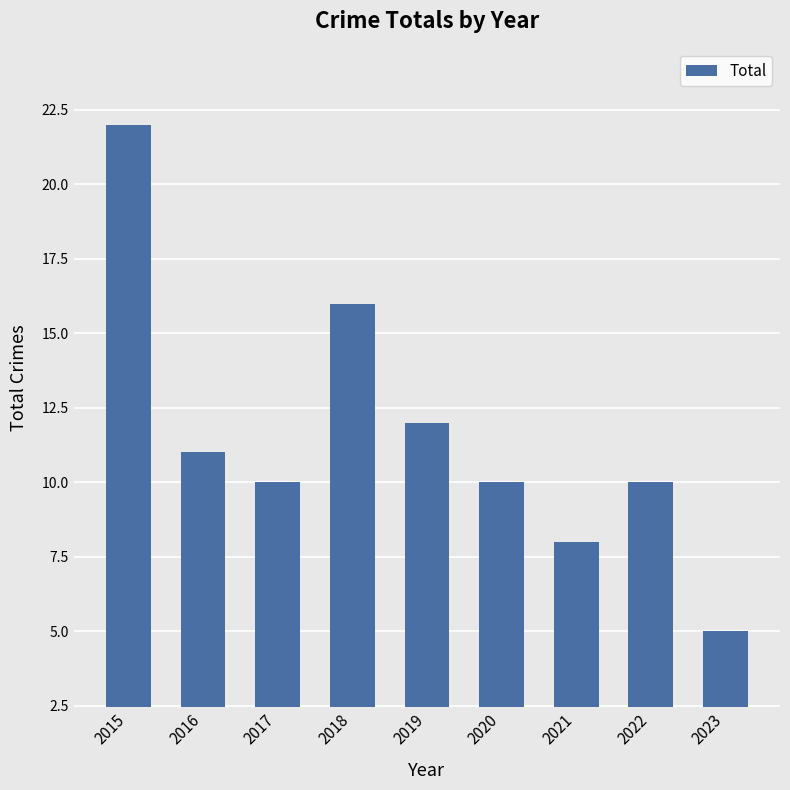

What is the approximate value at 2015, to the nearest 10?

20